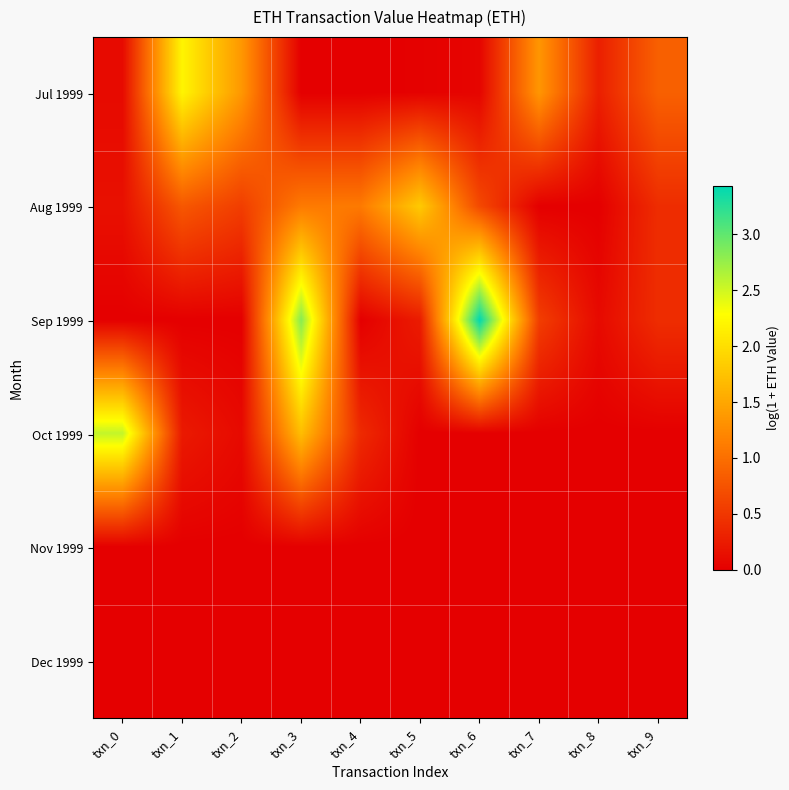

At how many categories does at least one series exceed 2?

4